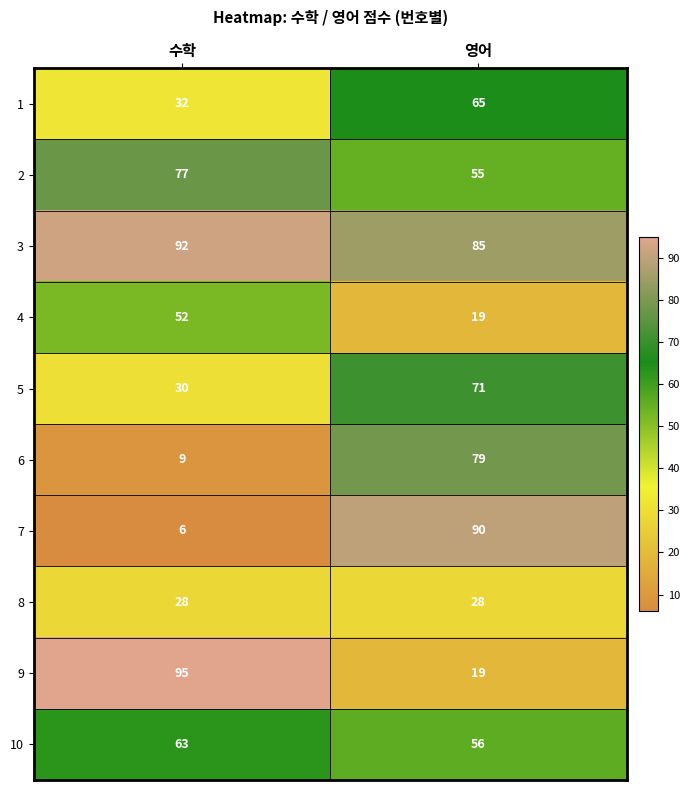

Reading left to right, what are all the values shown in this chart?

1: 수학=32	영어=65
2: 수학=77	영어=55
3: 수학=92	영어=85
4: 수학=52	영어=19
5: 수학=30	영어=71
6: 수학=9	영어=79
7: 수학=6	영어=90
8: 수학=28	영어=28
9: 수학=95	영어=19
10: 수학=63	영어=56